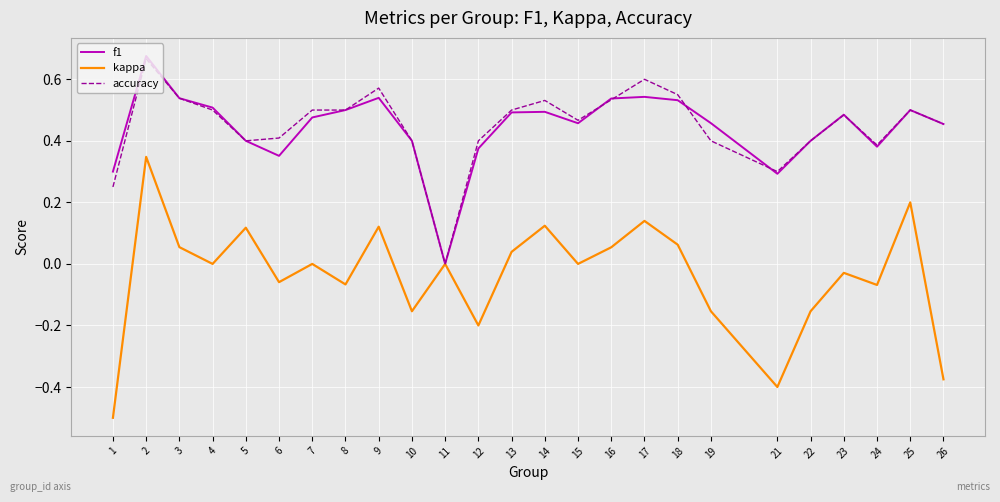

Which category has the highest value in the accuracy series?

2